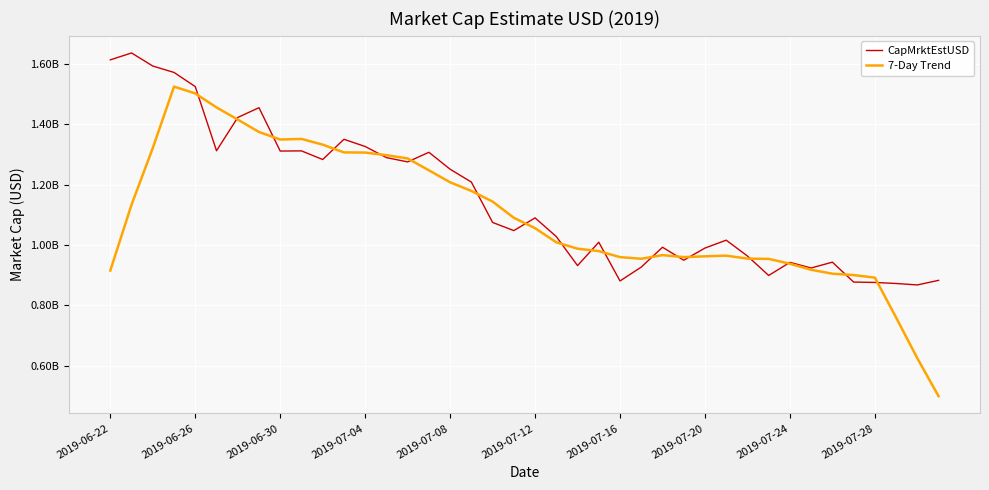

What are all the series names shown in the legend?

CapMrktEstUSD, 7-Day Trend